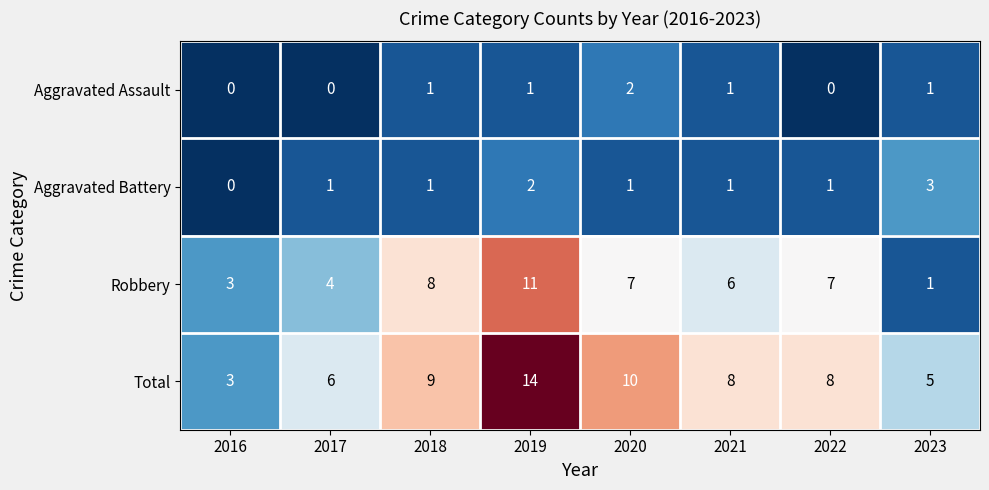

What is the difference between the highest and lowest values at 2019?

13